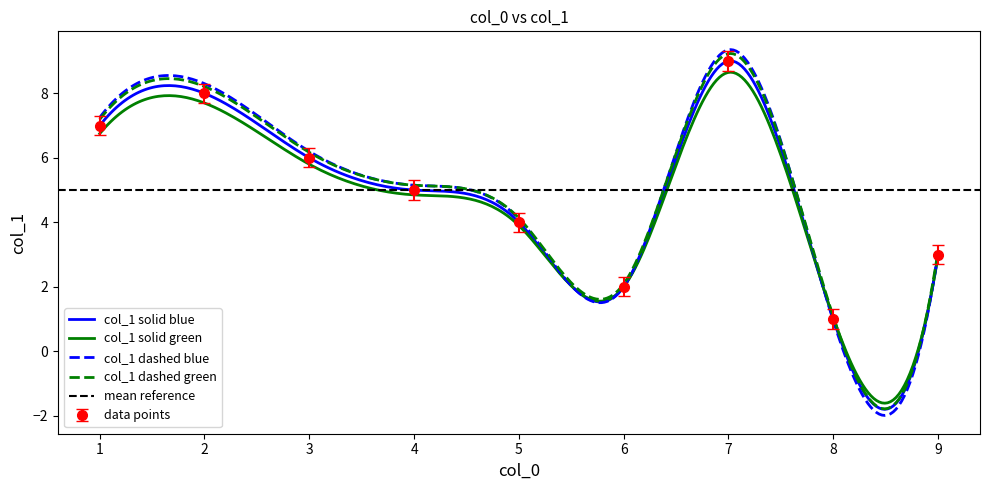

What is the minimum value for col_1 dashed green?

-1.8